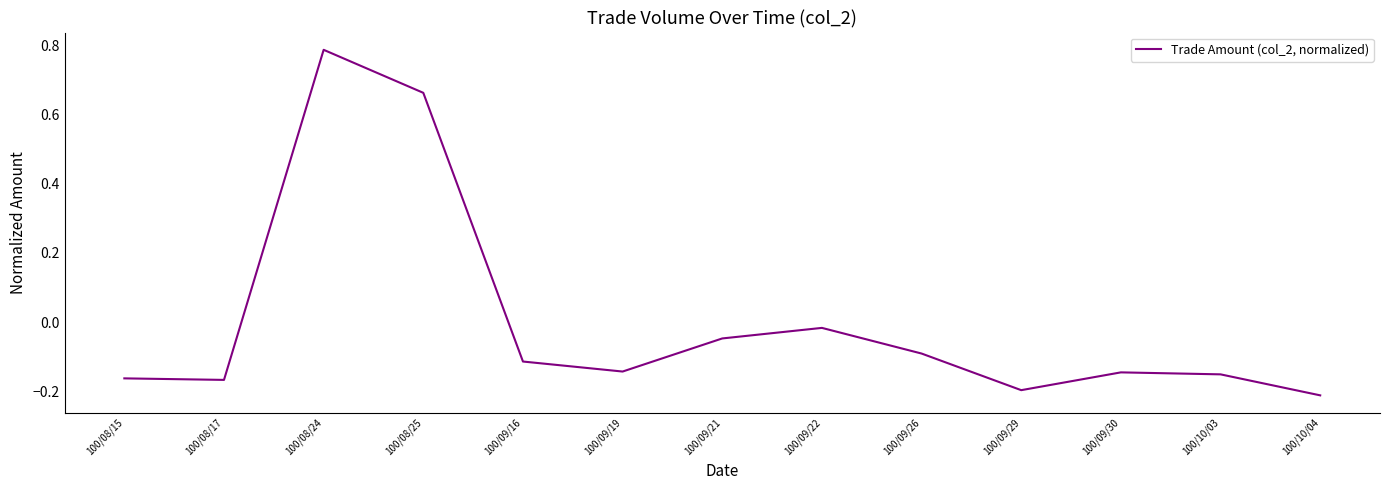

Count the number of categories in the chart.

13